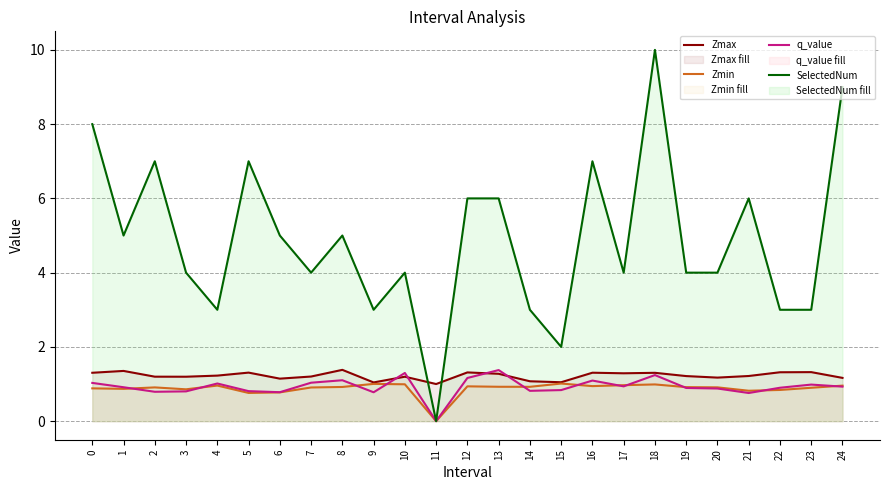

What is the maximum value for SelectedNum?

10.0